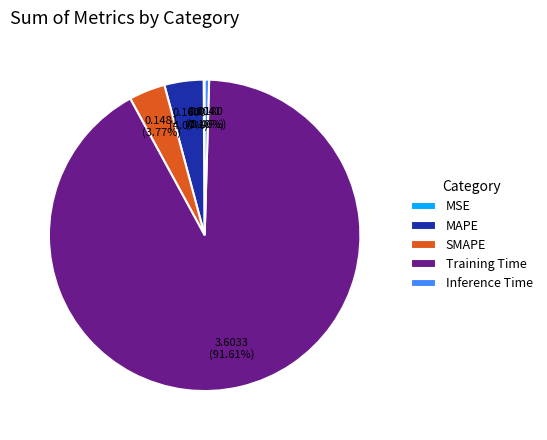

To the nearest percent, what percentage of the pie is MAPE?

4%